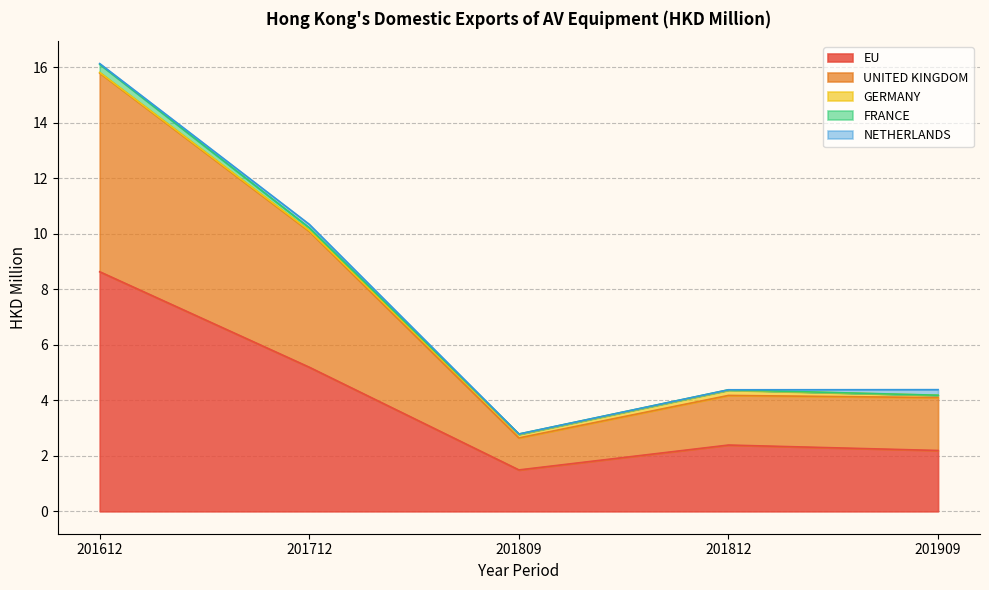

How many lines are shown in the chart?

5